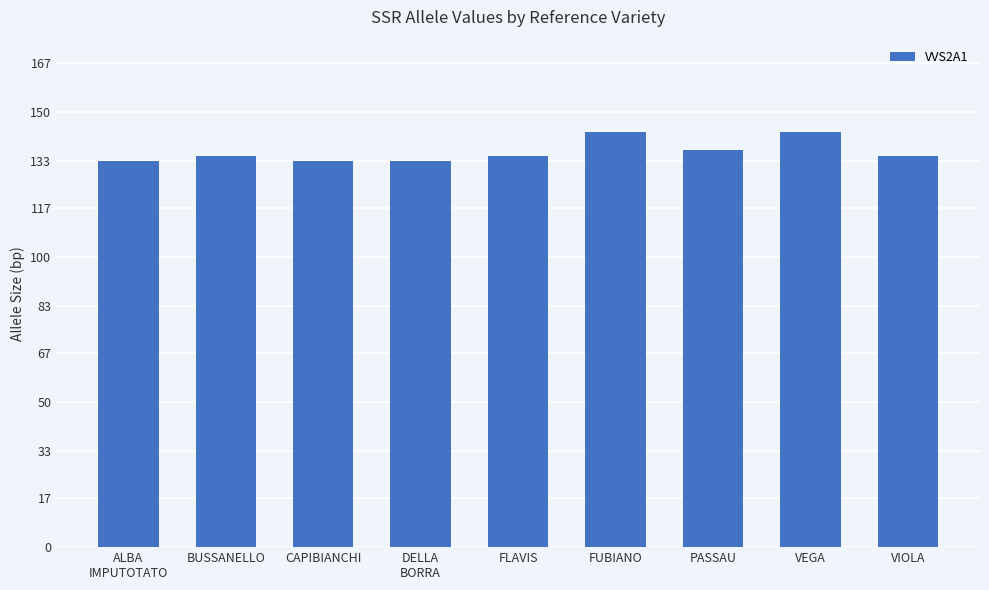

What is the change in value from FUBIANO to VIOLA?

-8